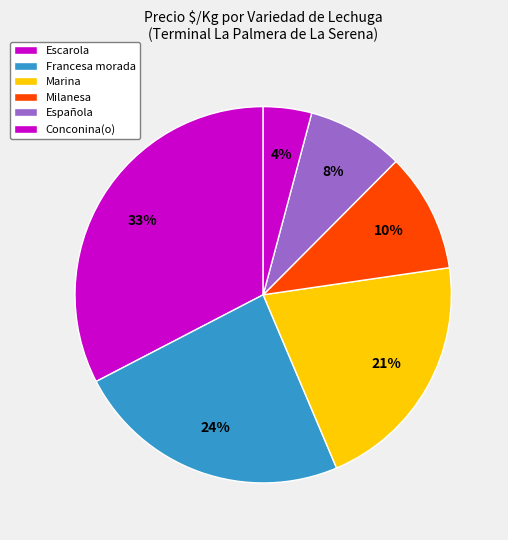

Is there a majority slice in this chart?

No